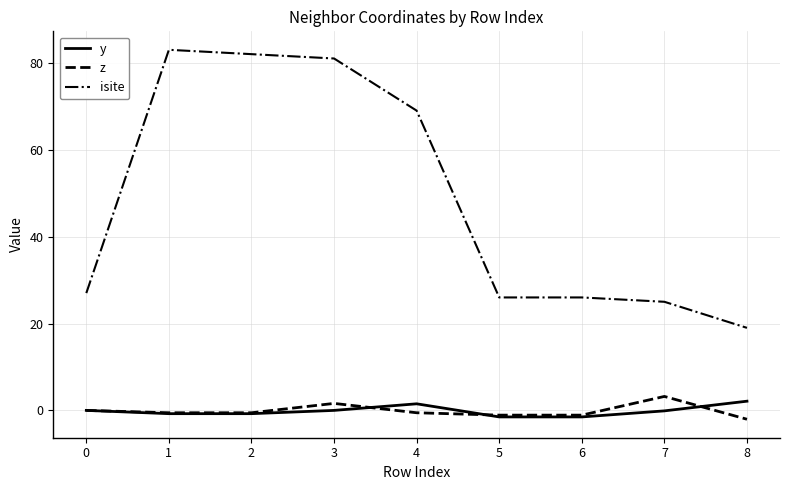

Is it true that y equals 0.0 at 0?

True